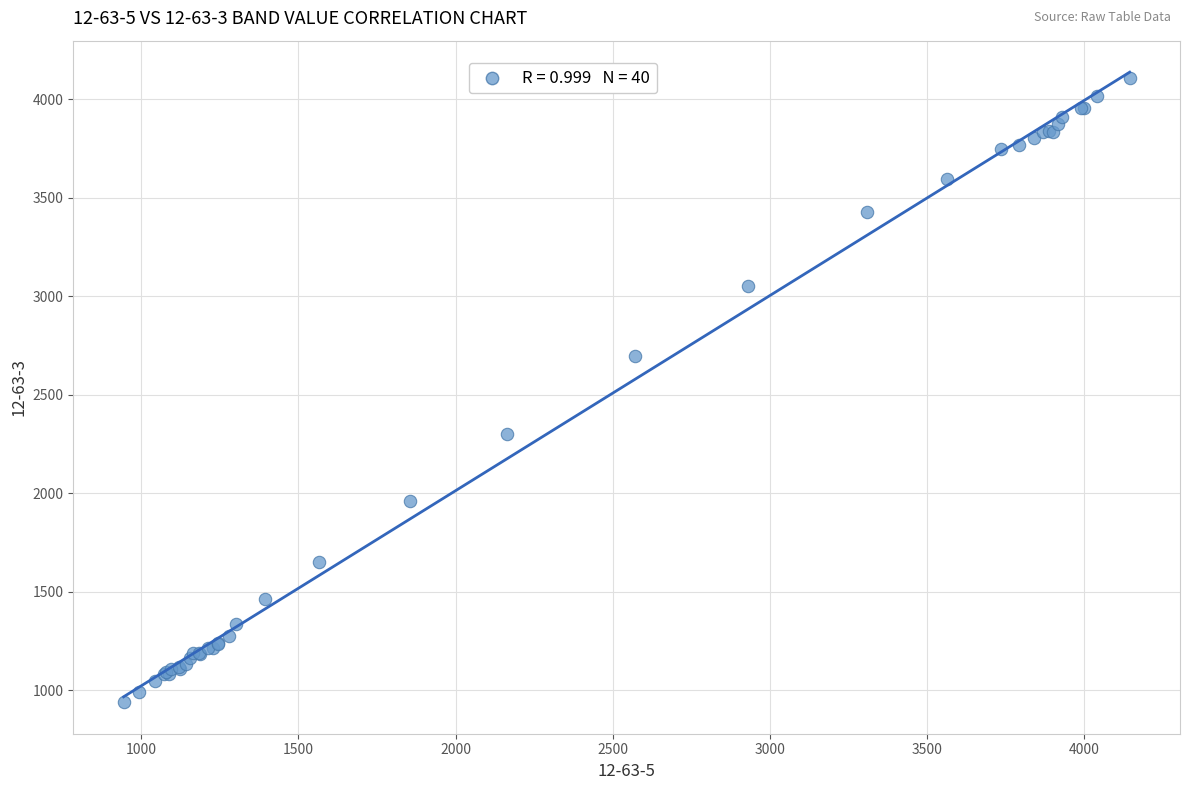

What Y value in the scatter plot is closest to 2525?

2695.2